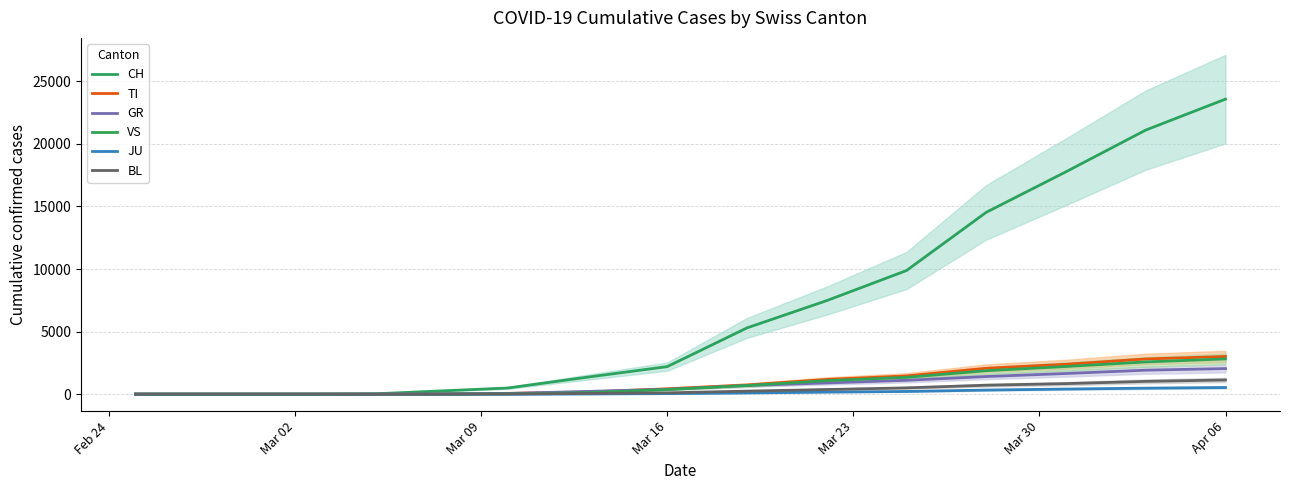

True or false: GR and CH intersect in this chart.

False